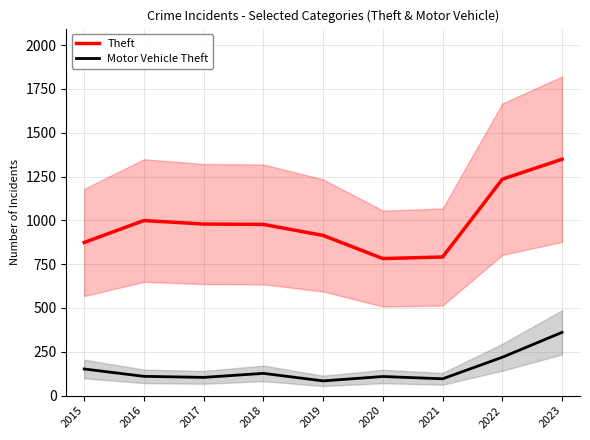

At which label does Motor Vehicle Theft reach its minimum?

2019